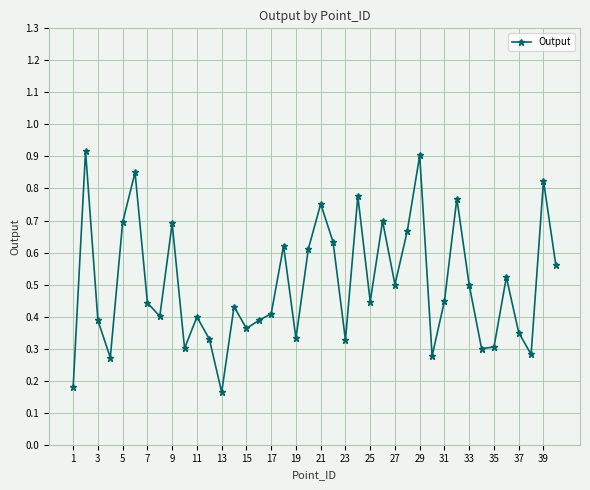

Count the values in the range 0 to 1.

40